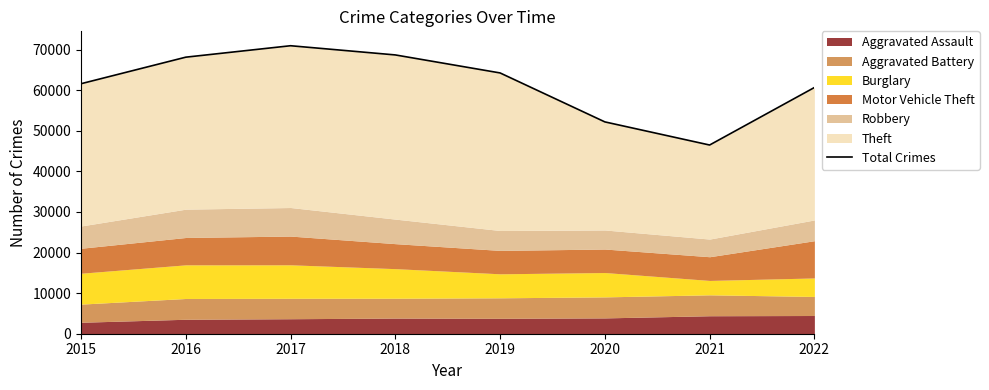

Reading left to right, list all the values displayed in this chart.

61607	68149	70968	68701	64264	52201	46501	60670